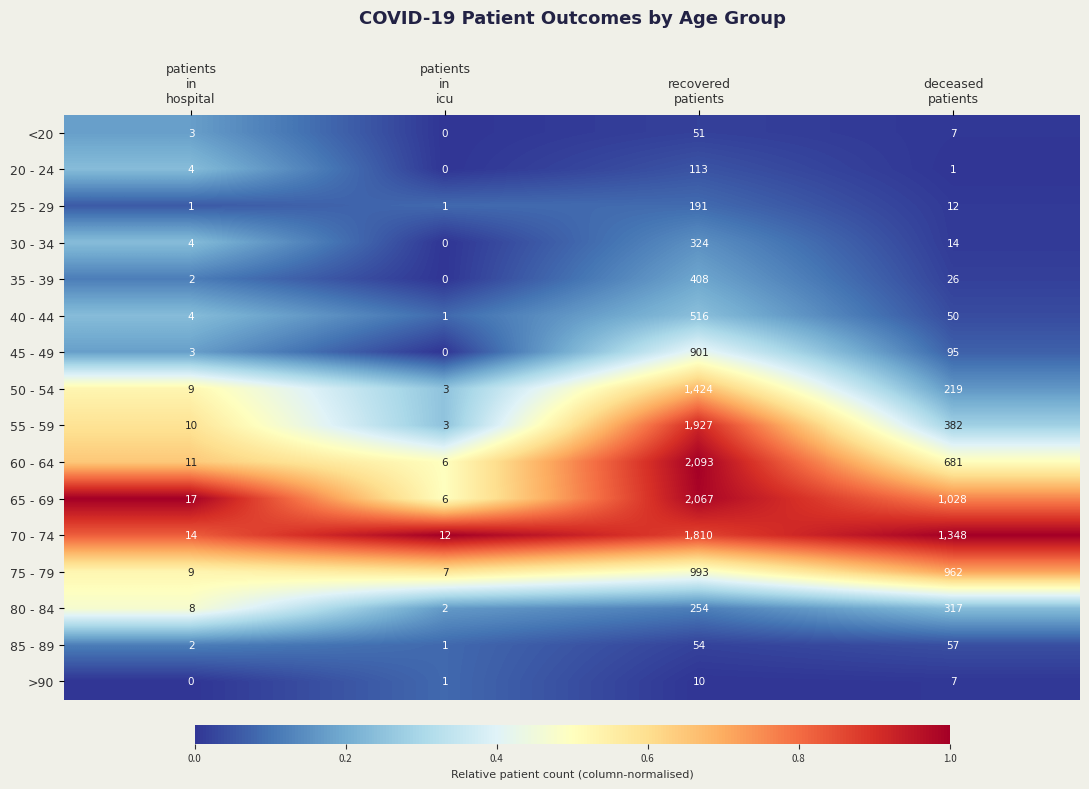

Which series has the largest range (max minus min)?

60 - 64